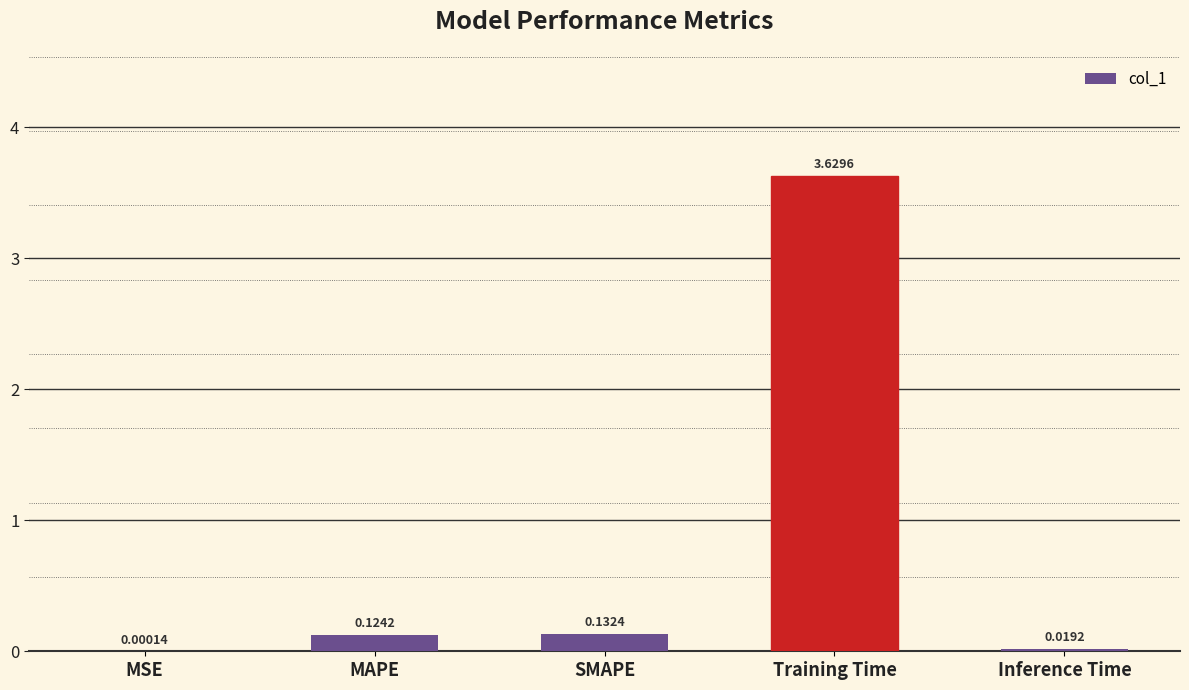

Which category has the highest value across all series?

Training Time